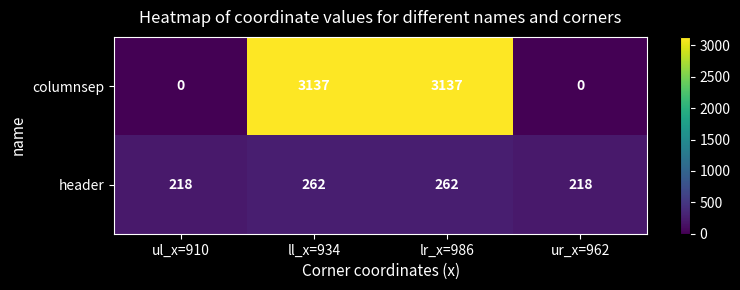

Reading right to left, transcribe all the data shown in this chart.

columnsep: 0	3137	3137	0
header: 218	262	262	218